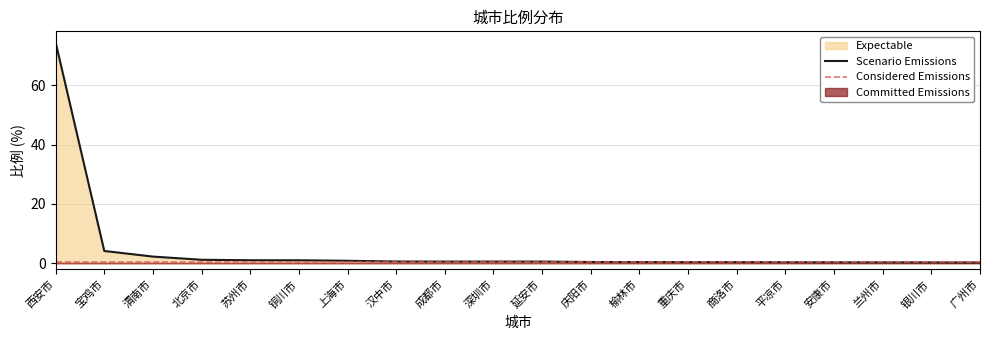

Which label corresponds to the largest value in the chart?

西安市